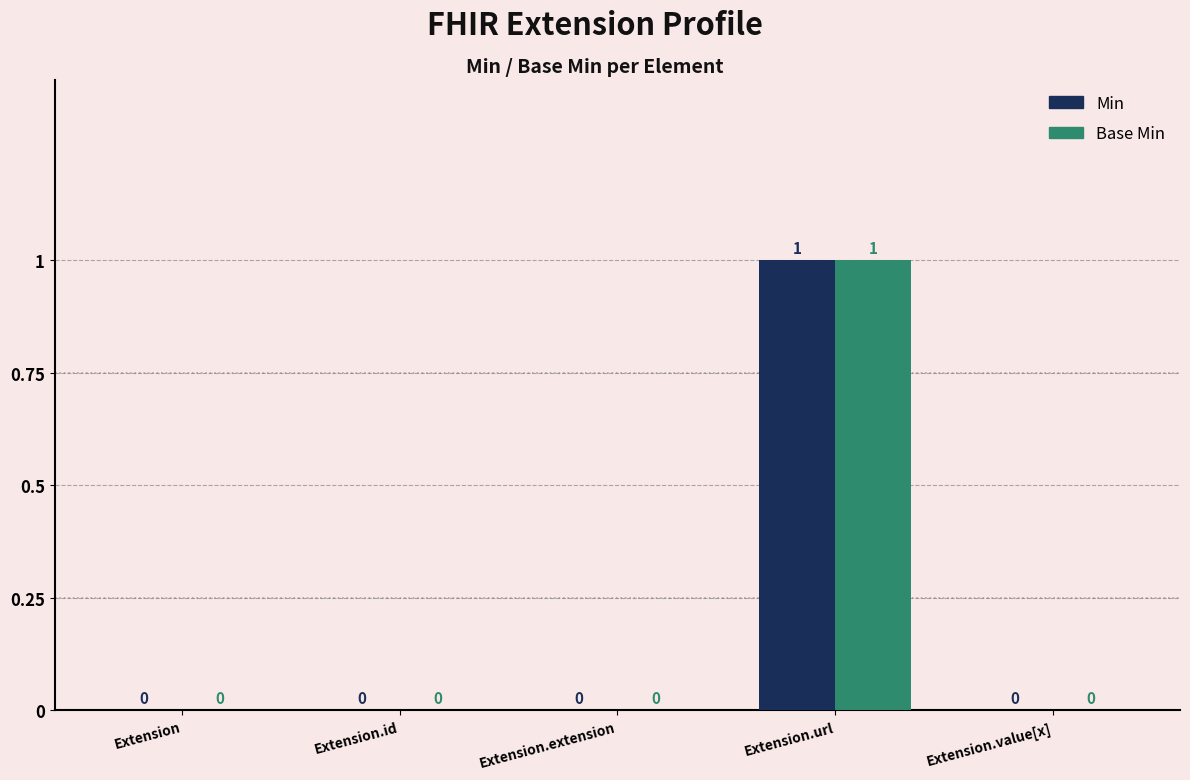

Are the bars horizontal?

No